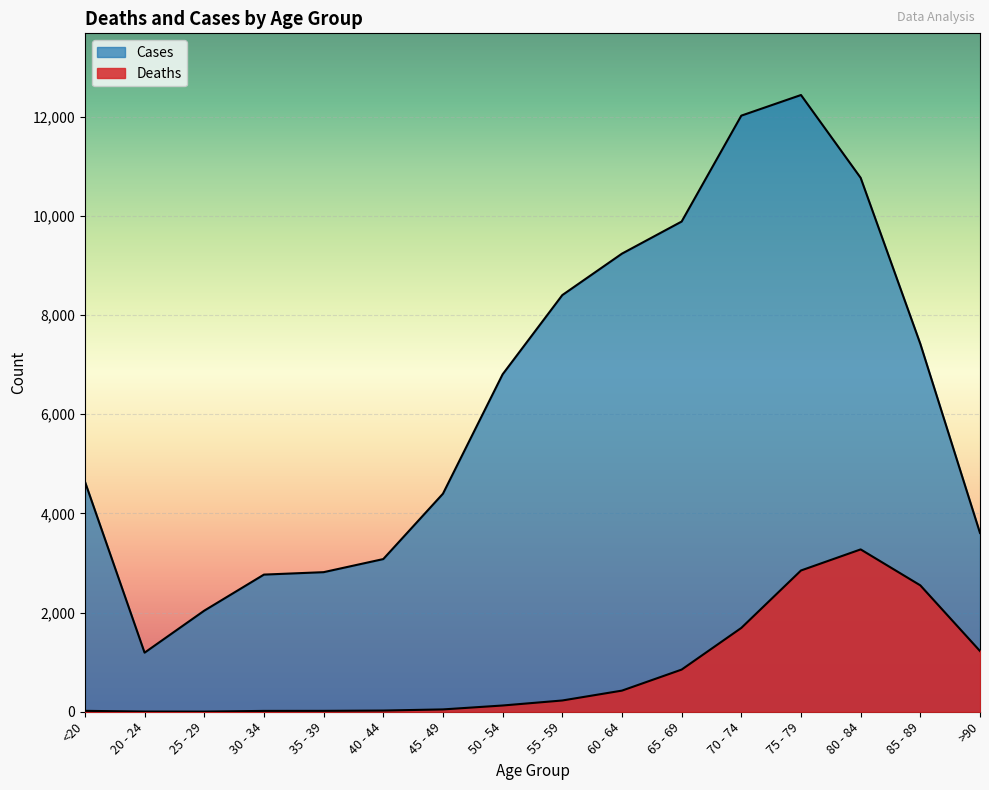

True or false: Cases and Deaths cross at least once.

False